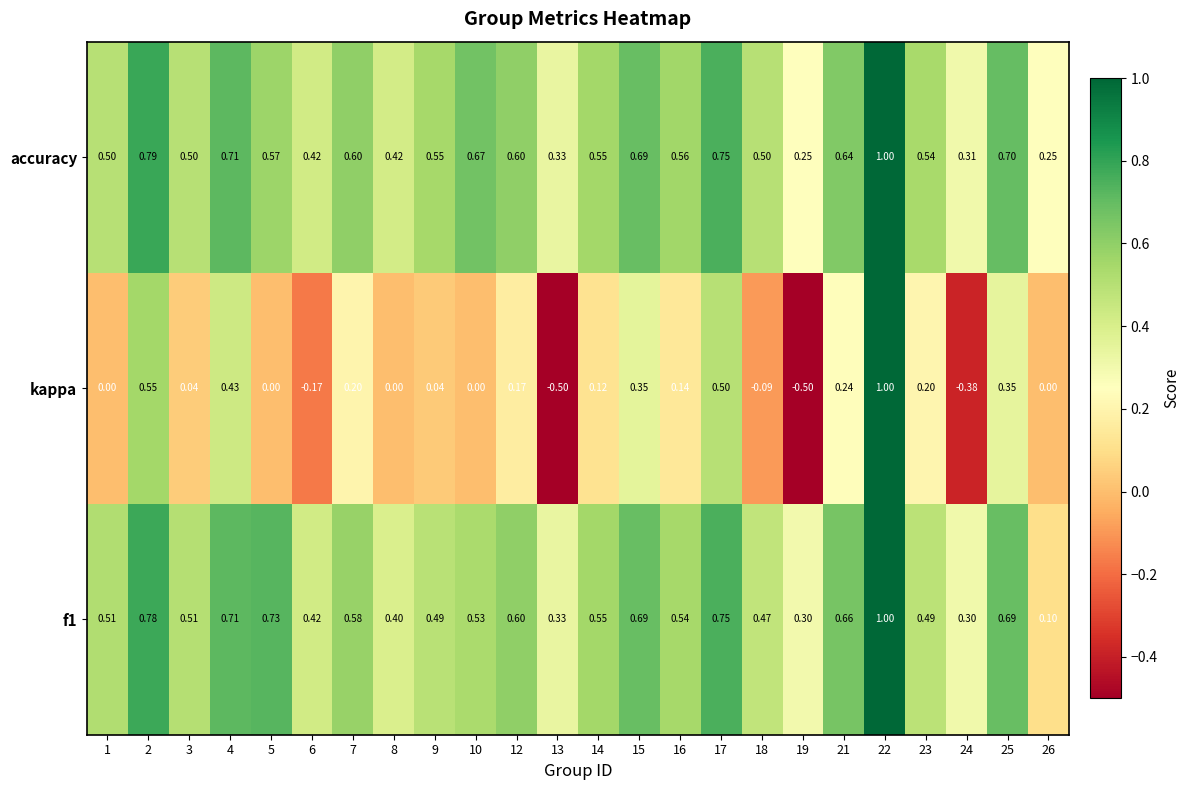

Which series has the largest range (max minus min)?

kappa